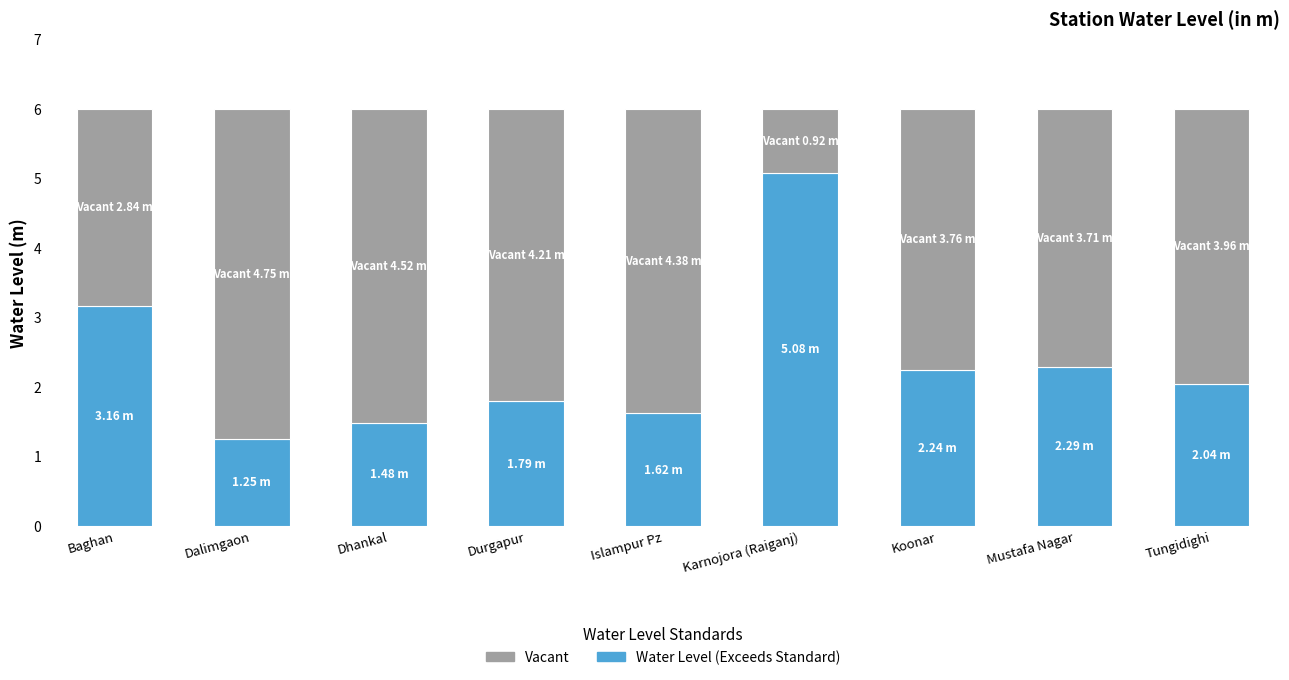

Where is Water Level (Exceeds Standard) nearest to the value 3?

Baghan